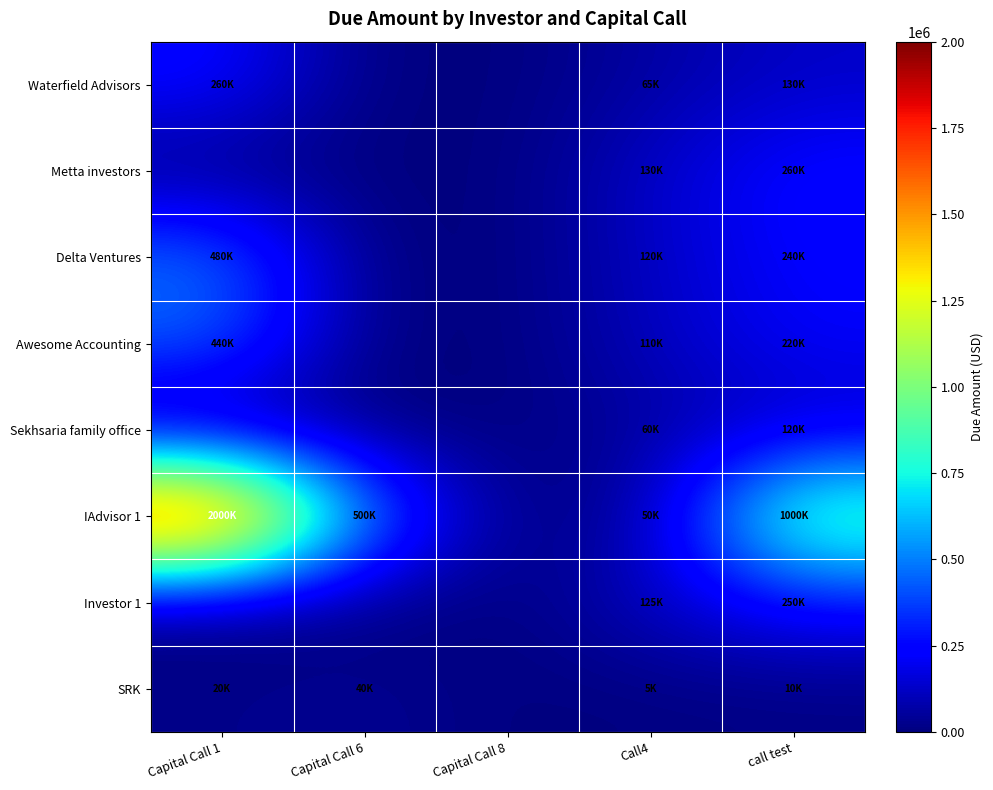

Reading left to right, list all the values displayed in this chart.

Waterfield Advisors: Capital Call 1=260000	Capital Call 6=0	Capital Call 8=0	Call4=65000	call test=130000
Metta investors: Capital Call 1=0	Capital Call 6=0	Capital Call 8=0	Call4=130000	call test=260000
Delta Ventures: Capital Call 1=480000	Capital Call 6=0	Capital Call 8=0	Call4=120000	call test=240000
Awesome Accounting: Capital Call 1=440000	Capital Call 6=0	Capital Call 8=0	Call4=110000	call test=220000
Sekhsaria family office: Capital Call 1=0	Capital Call 6=0	Capital Call 8=0	Call4=60000	call test=120000
IAdvisor 1: Capital Call 1=2000000	Capital Call 6=500000	Capital Call 8=0	Call4=50000	call test=1000000
Investor 1: Capital Call 1=0	Capital Call 6=0	Capital Call 8=0	Call4=125000	call test=250000
SRK: Capital Call 1=20000	Capital Call 6=40000	Capital Call 8=0	Call4=5000	call test=10000